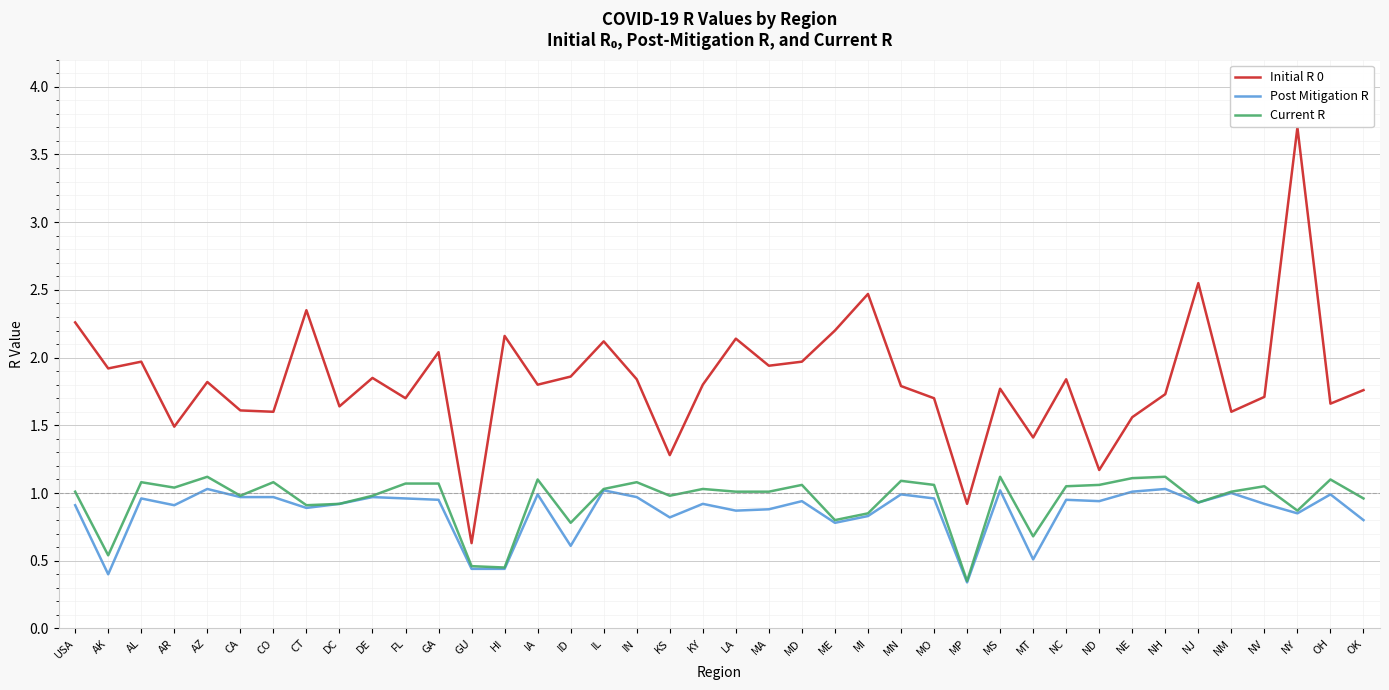

True or false: Initial R 0 has more than 0 points higher than both neighbors.

True